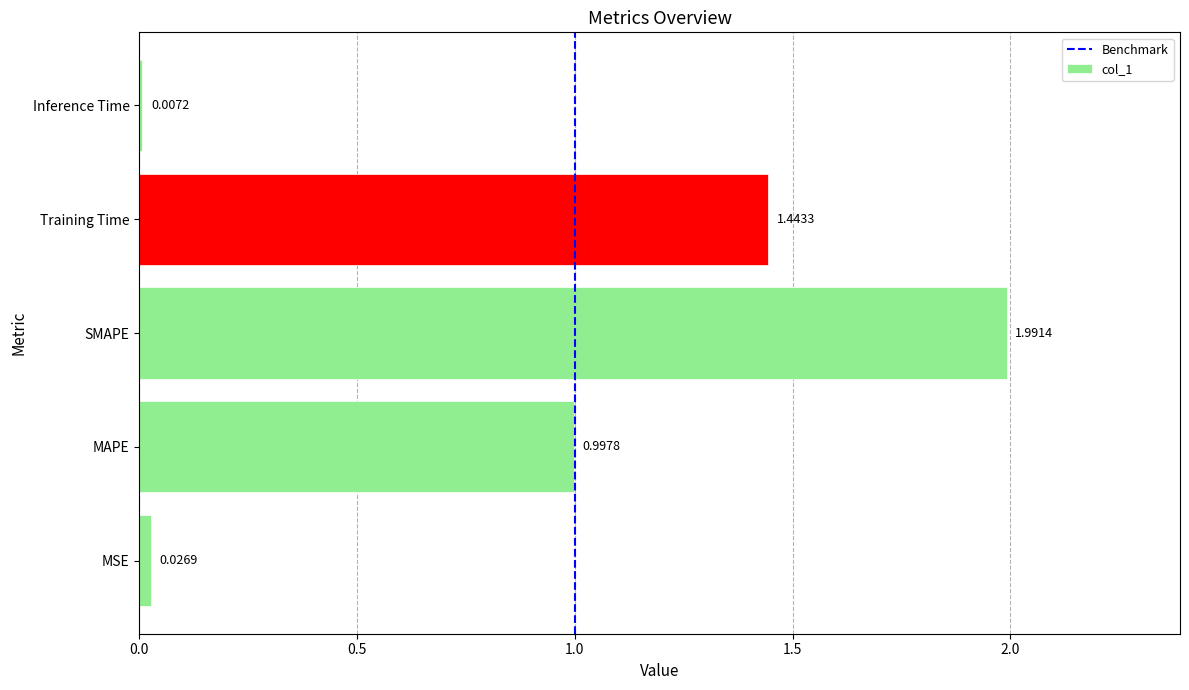

Rank the categories by value from highest to lowest.

SMAPE, Training Time, MAPE, MSE, Inference Time